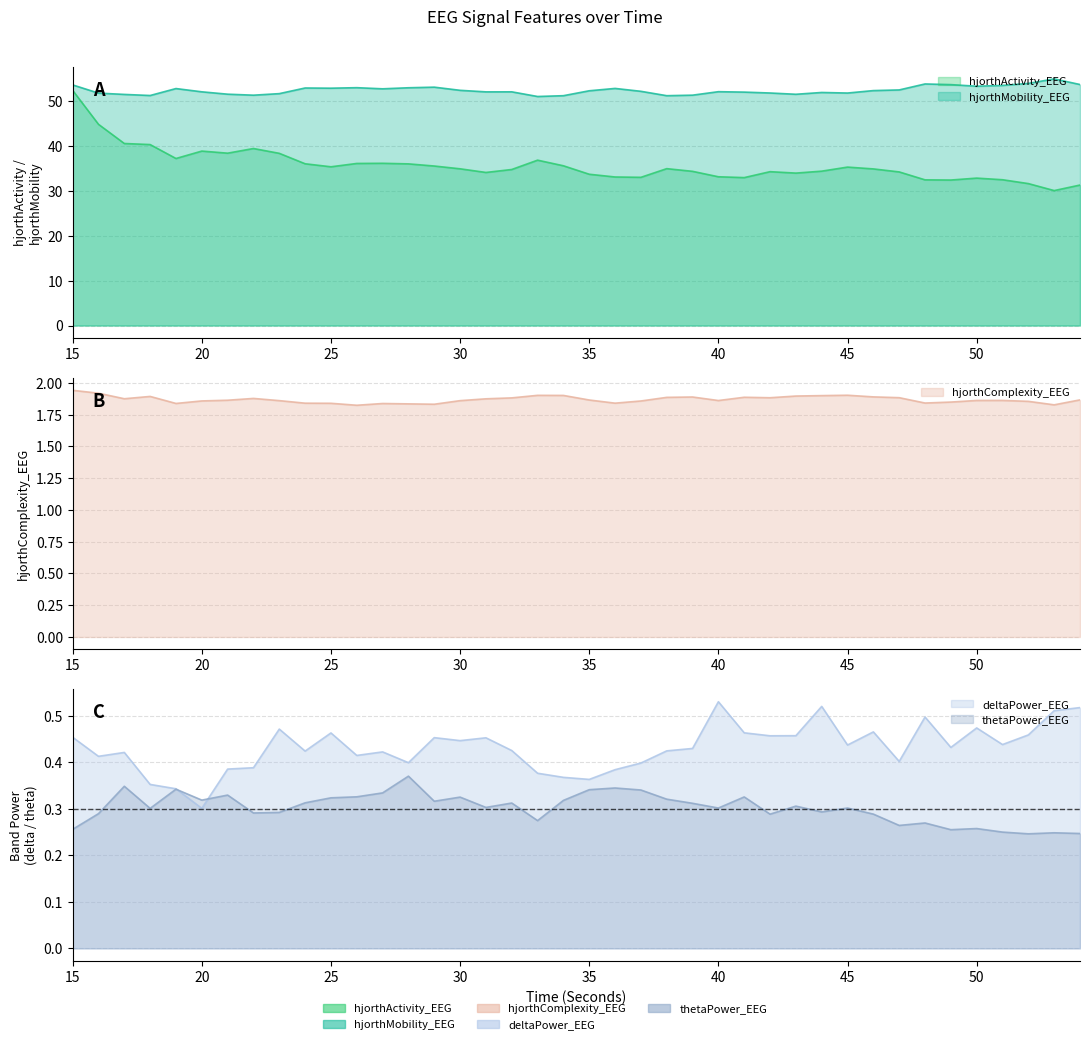

What is the maximum value shown in the chart?

55.0